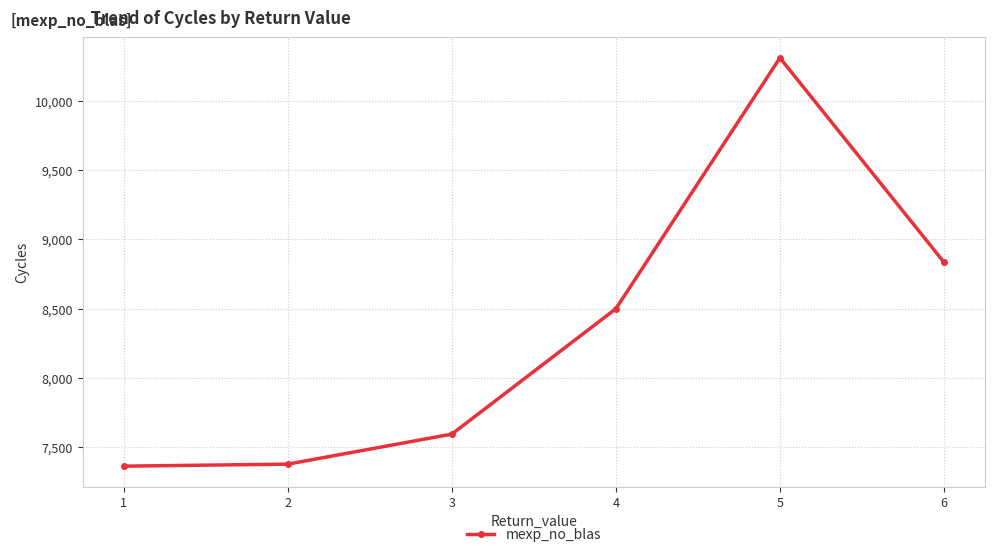

What is the value of the 4th point from the left?

8500.3